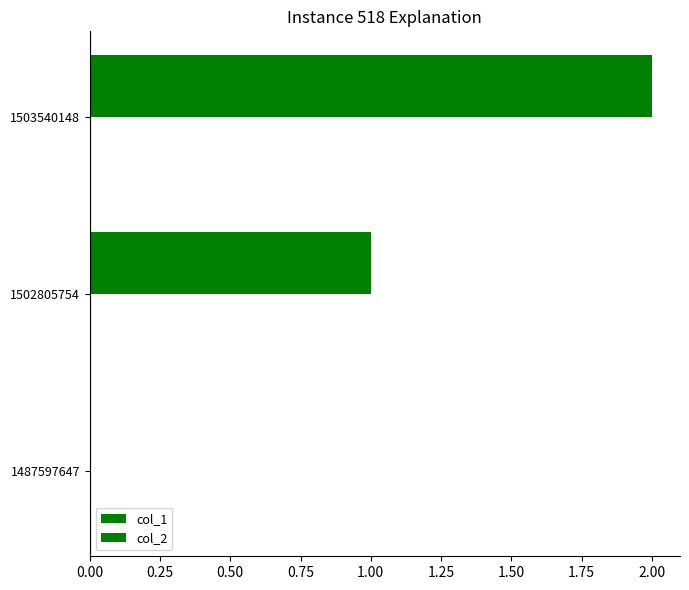

How many values are above zero?

2